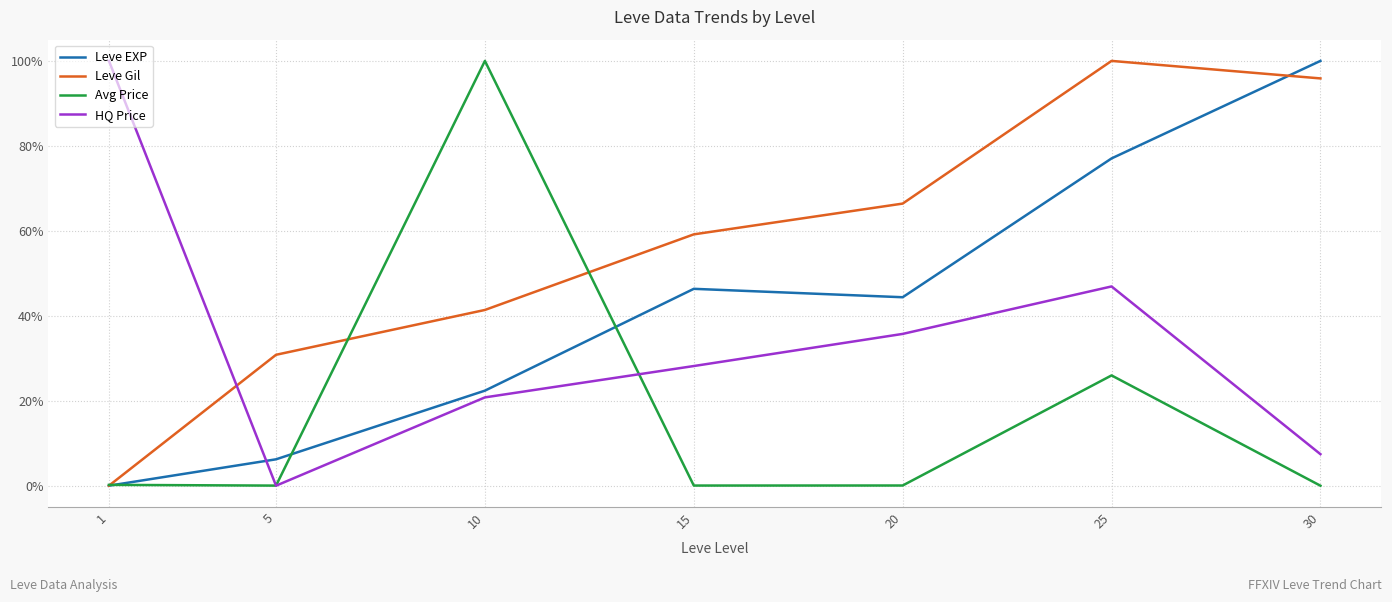

Rank the categories by Leve Gil value from highest to lowest.

25, 30, 20, 15, 10, 5, 1